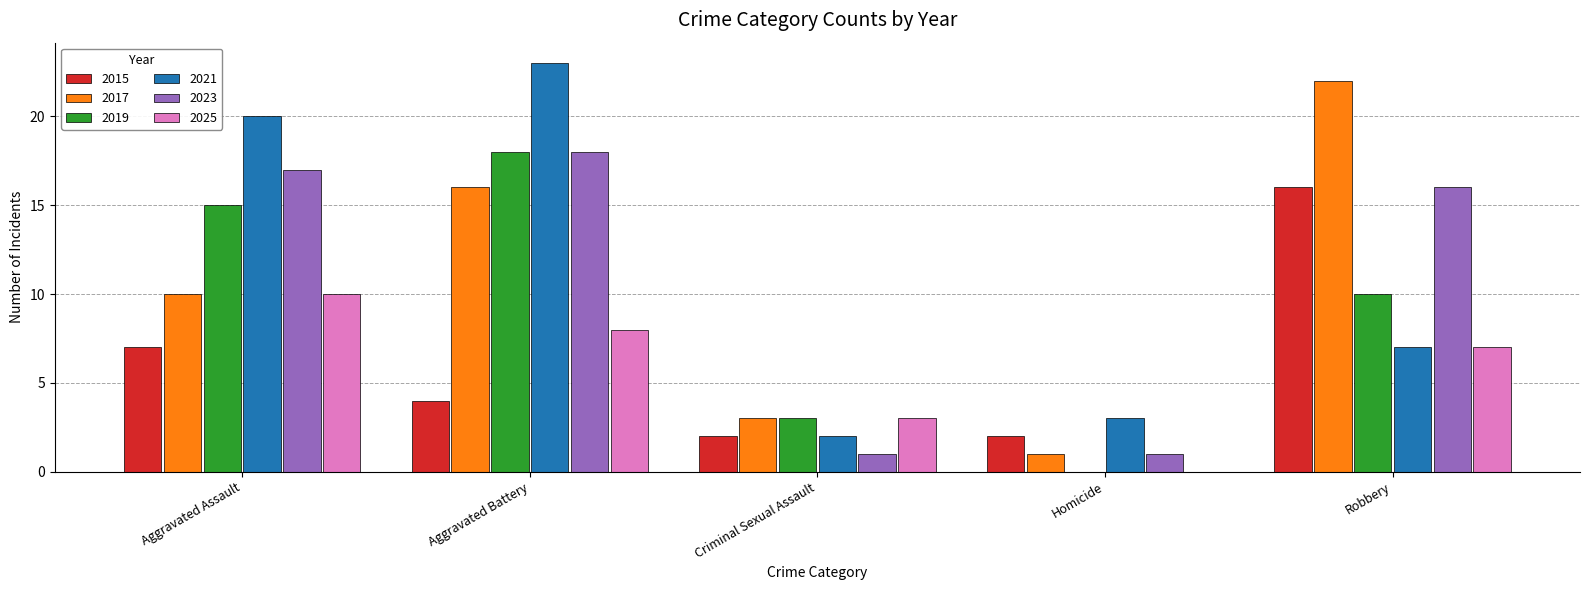

What is the average value of the 2017 series?

10